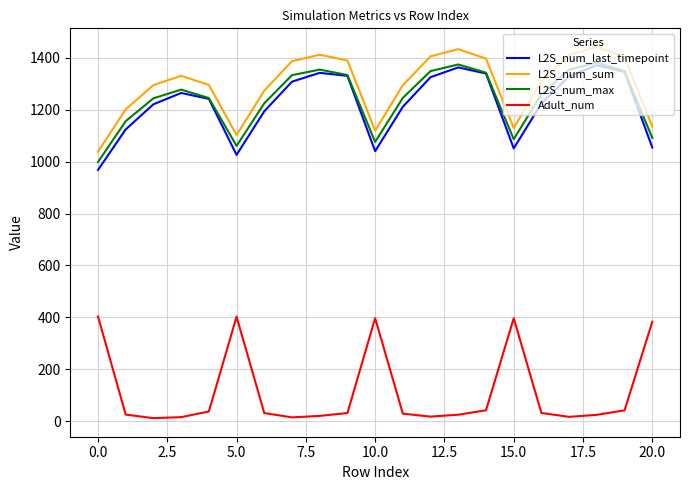

True or false: L2S_num_last_timepoint and L2S_num_sum intersect in this chart.

False